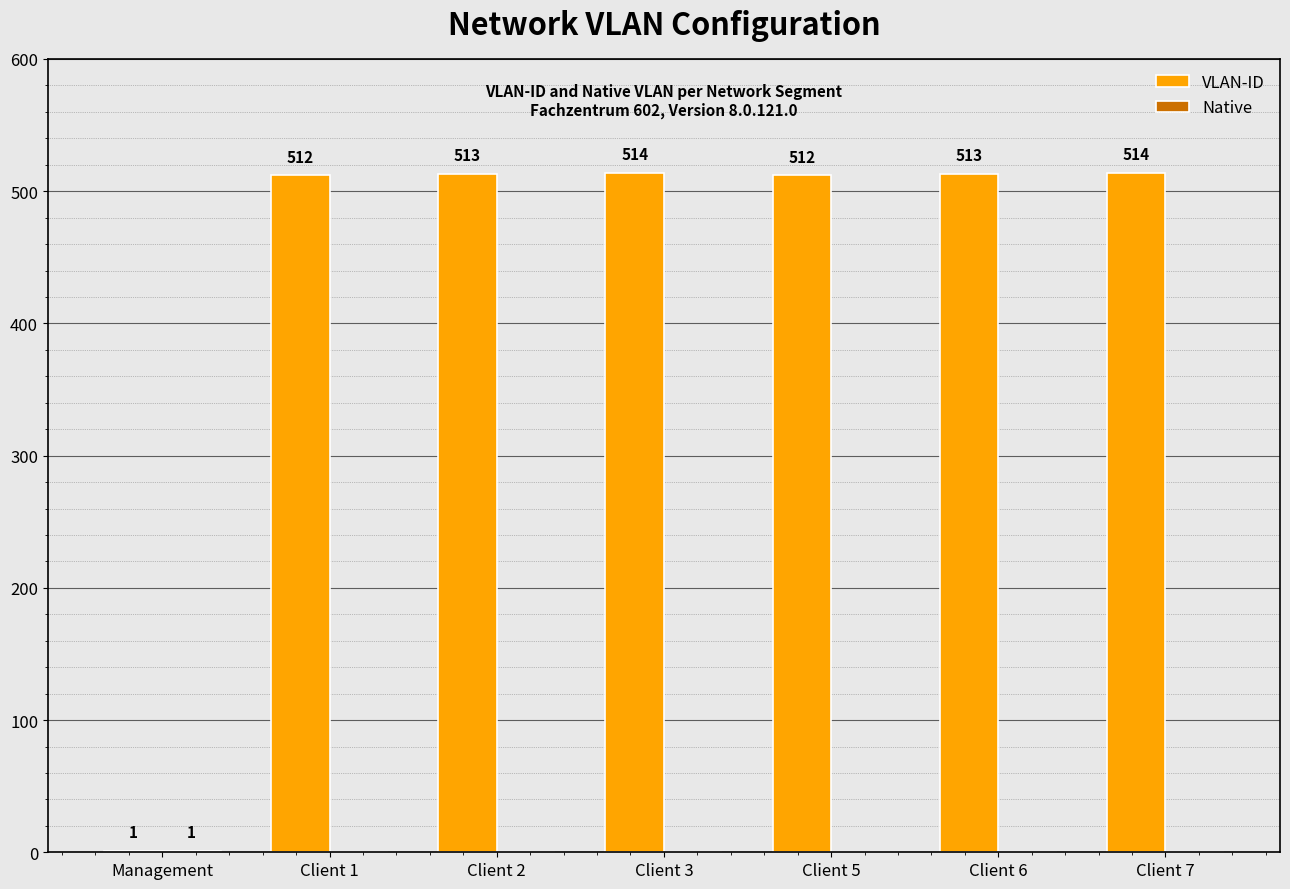

Between Client 5 and Client 6, which series saw the biggest shift?

VLAN-ID